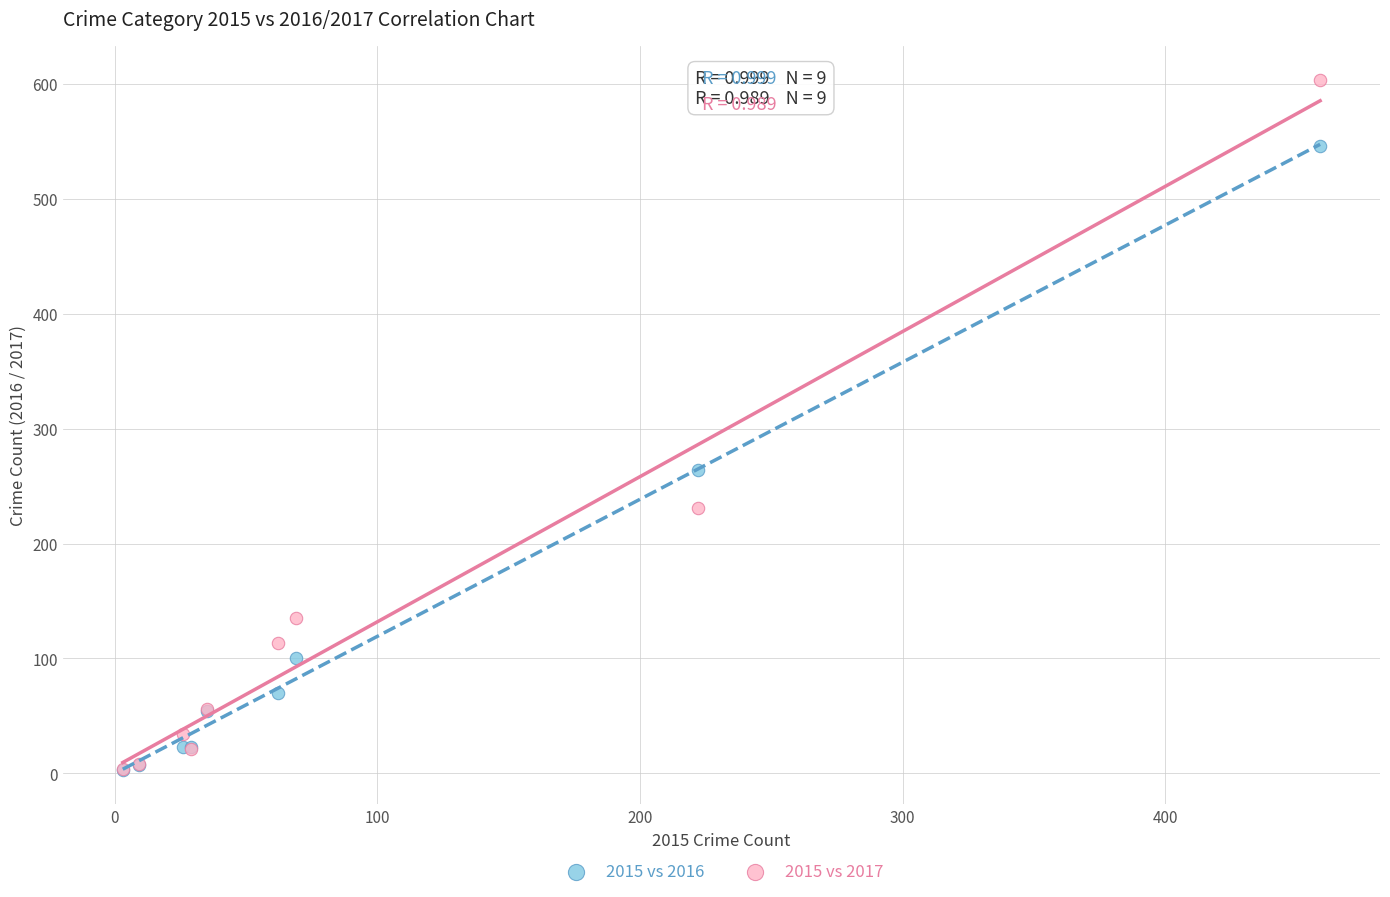

Which series has the largest Y range (max minus min)?

2015 vs 2017